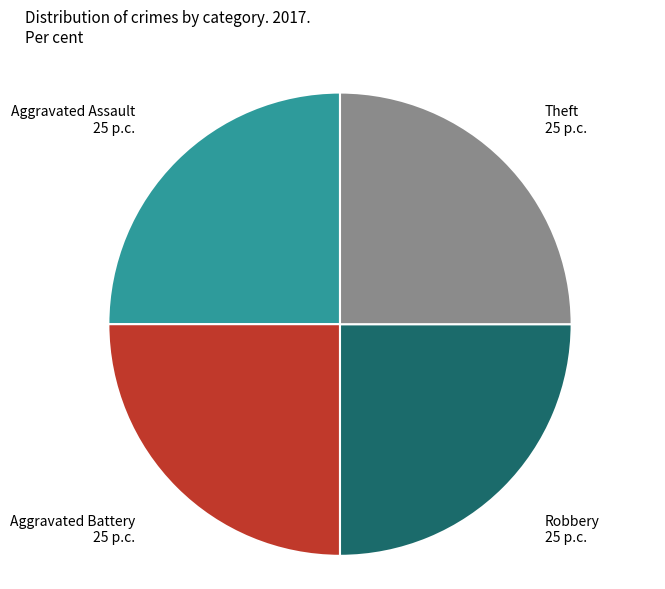

Is Aggravated Battery the majority of the pie?

No